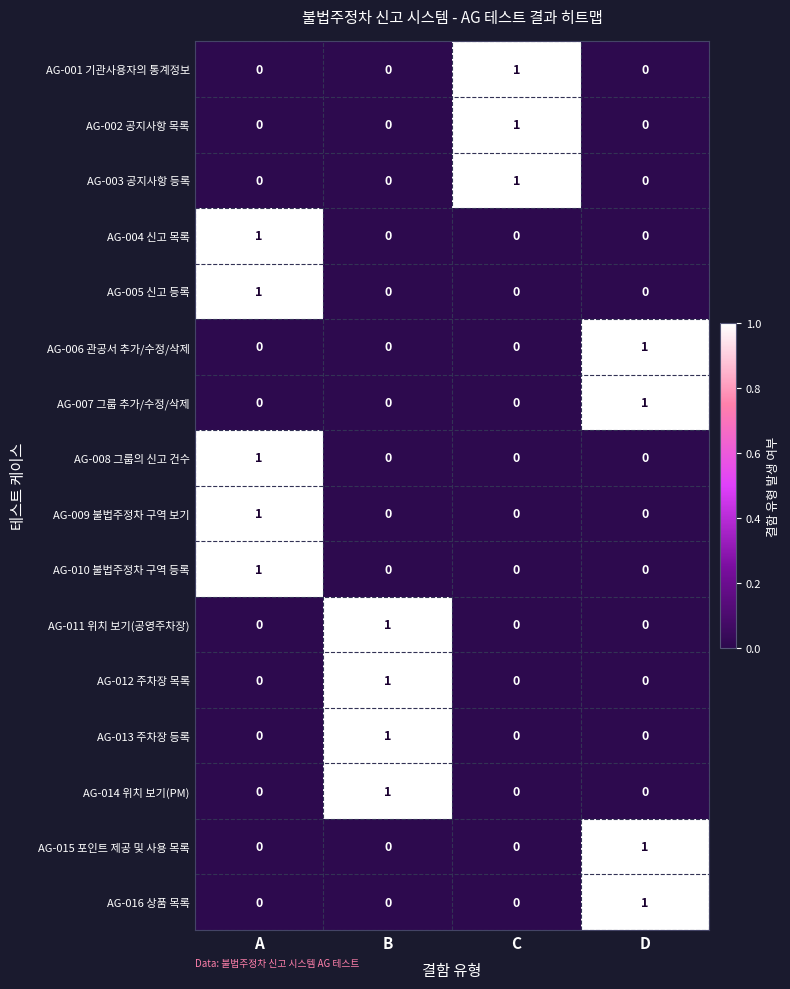

How many AG-011 위치 보기(공영주차장) values are between 0 and 1?

4